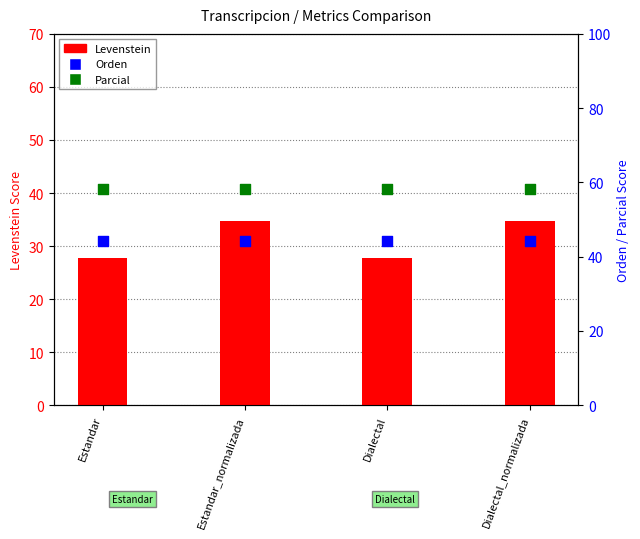

At which category is the sum across all series the highest?

Estandar_normalizada